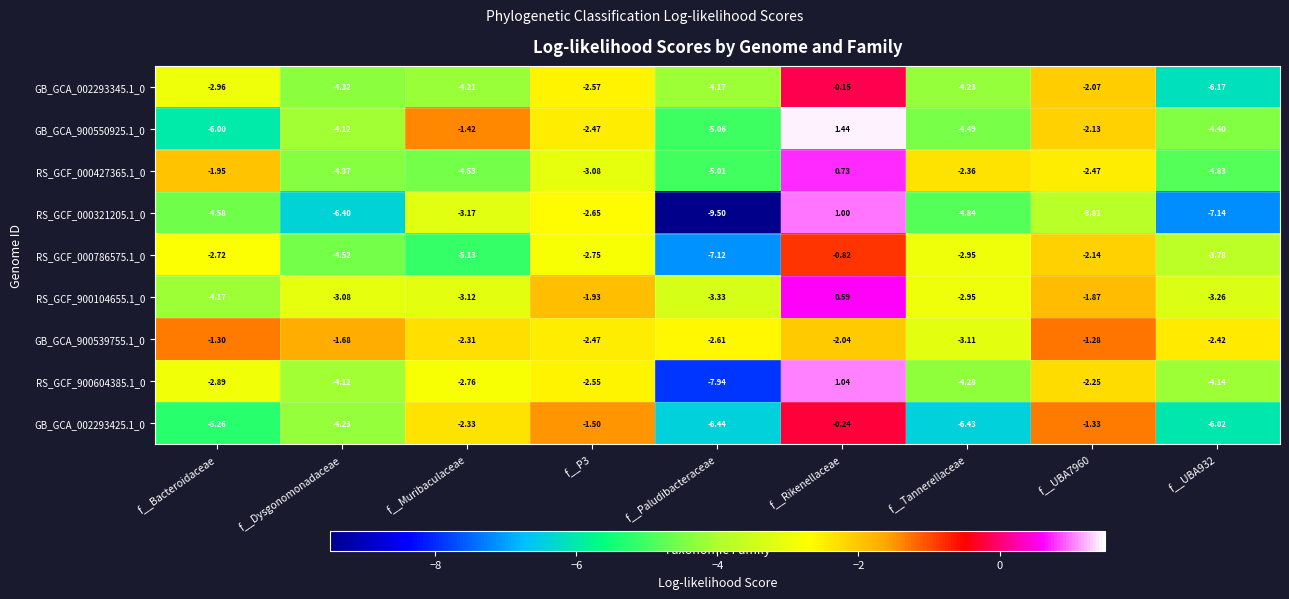

Which series has the largest range (max minus min)?

RS_GCF_000321205.1_0